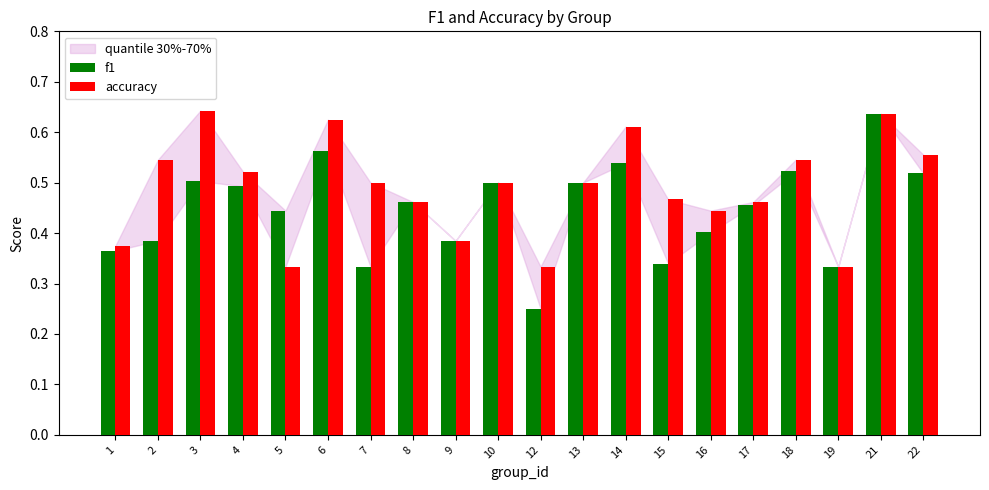

Reading left to right, transcribe all the data shown in this chart.

f1: 1=0.4	2=0.4	3=0.5	4=0.5	5=0.4	6=0.6	7=0.3	8=0.5	9=0.4	10=0.5	12=0.2	13=0.5	14=0.5	15=0.3	16=0.4	17=0.5	18=0.5	19=0.3	21=0.6	22=0.5
accuracy: 1=0.4	2=0.5	3=0.6	4=0.5	5=0.3	6=0.6	7=0.5	8=0.5	9=0.4	10=0.5	12=0.3	13=0.5	14=0.6	15=0.5	16=0.4	17=0.5	18=0.5	19=0.3	21=0.6	22=0.6